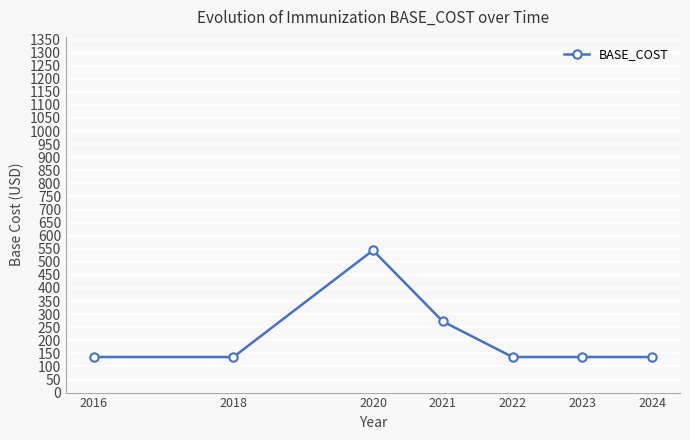

What is the sum of all values?

1496